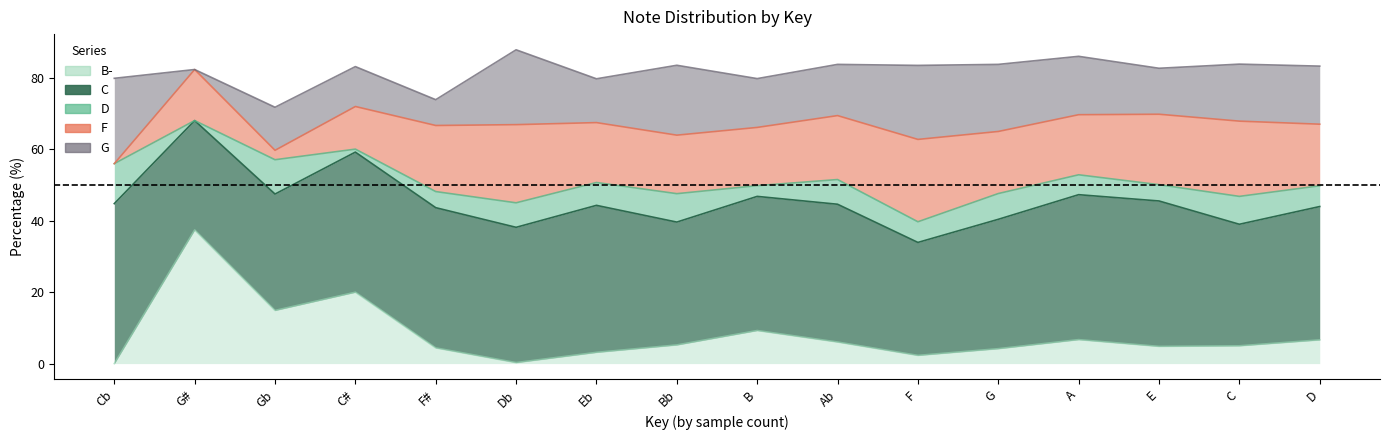

At Cb, list the series in order from largest to smallest.

C, G, D, B-, F